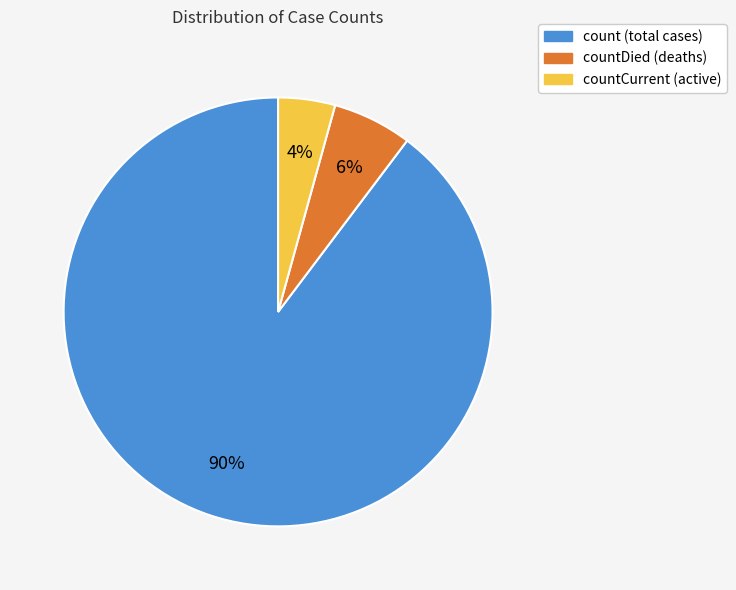

To the nearest percent, what is the average slice percentage?

33%